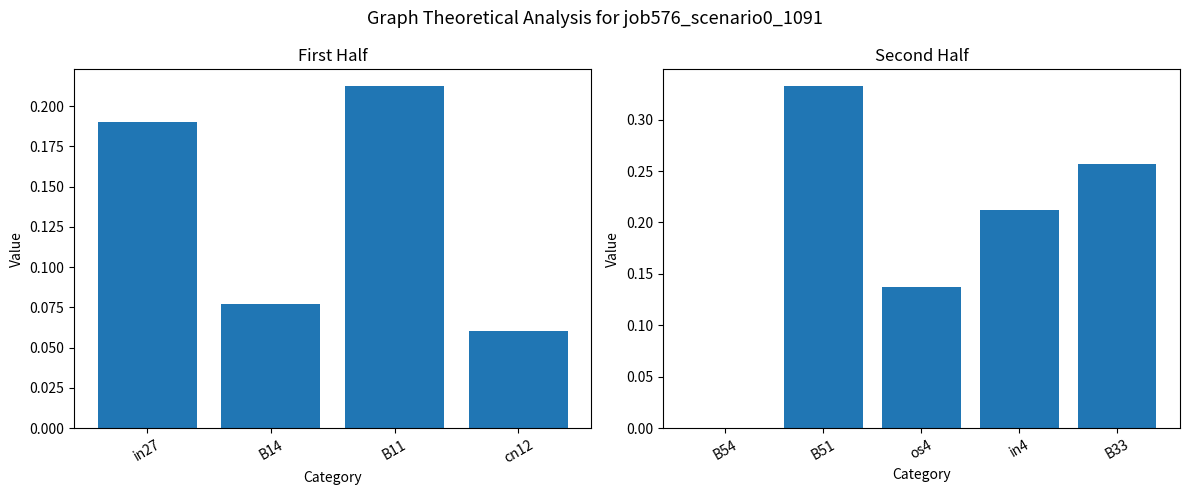

What is the value of the 6th bar from the left?

0.3